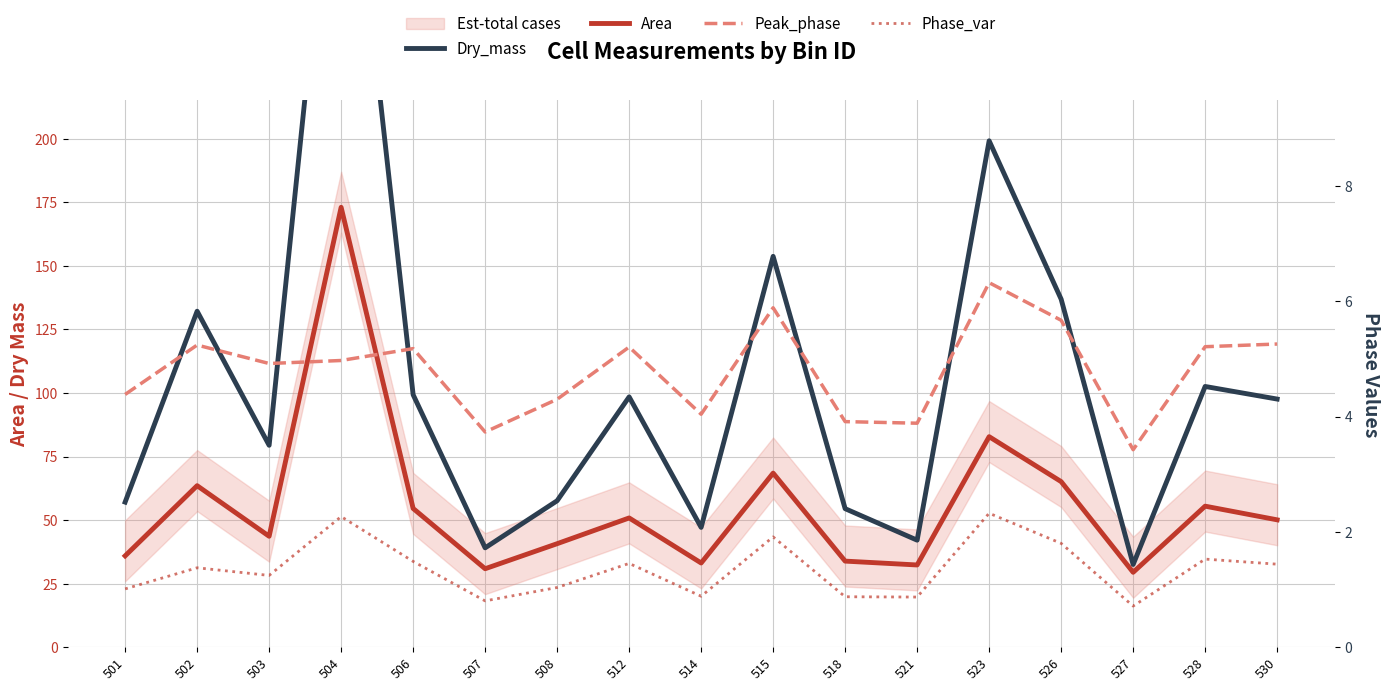

At which category is the sum across all series the highest?

504